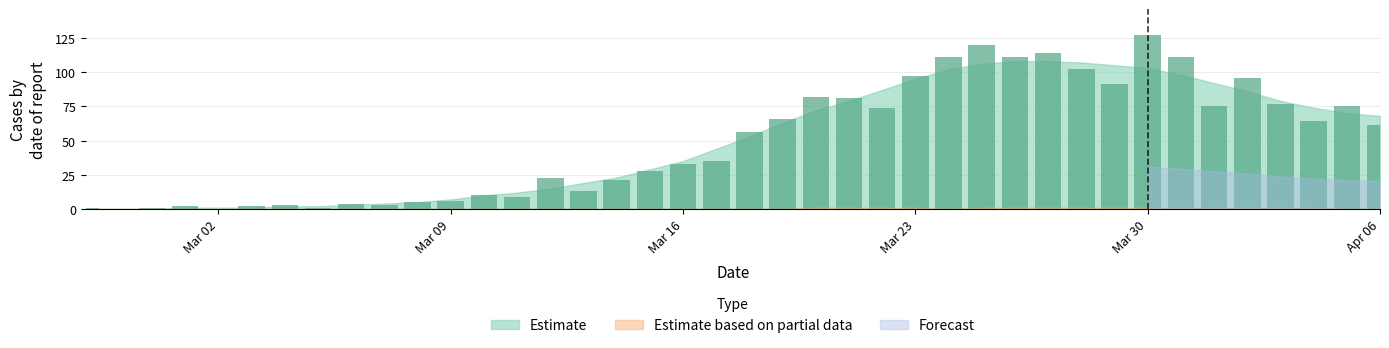

What is the sum of all values?

1991